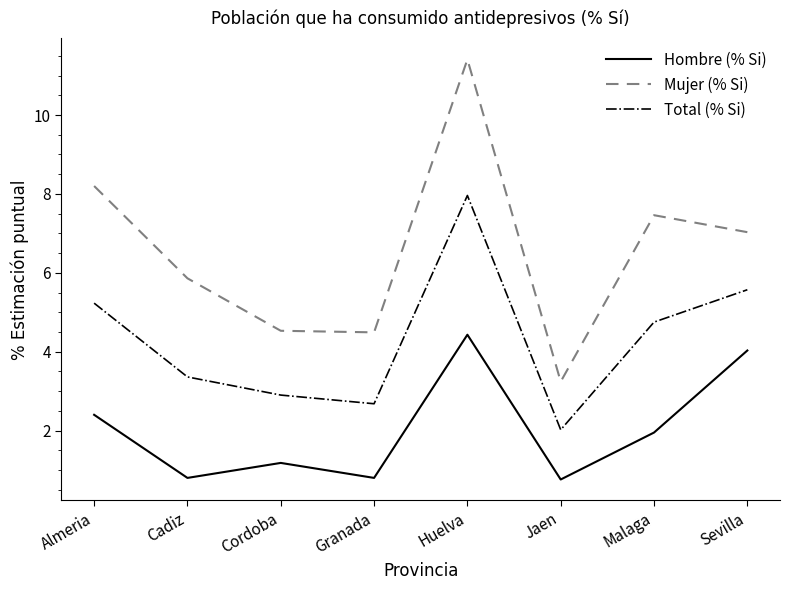

What position from the left is Granada?

4